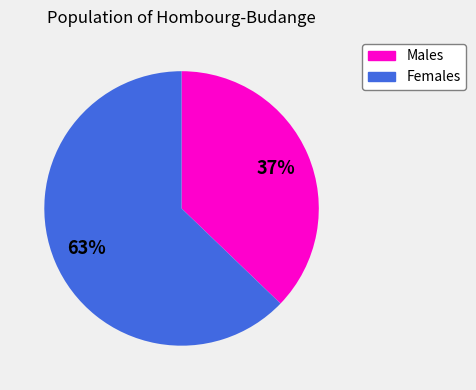

Which slice is the smallest?

Males